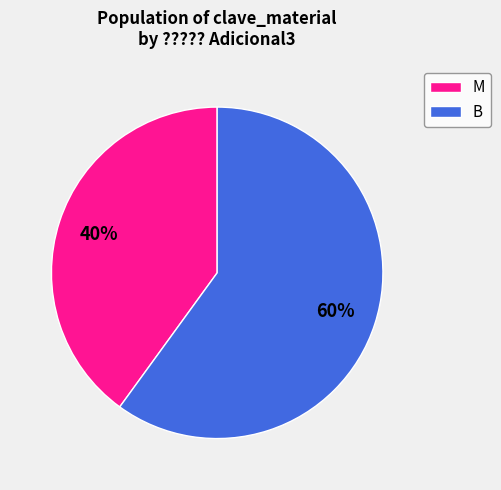

What percentage is the M slice, to the nearest percent?

40%